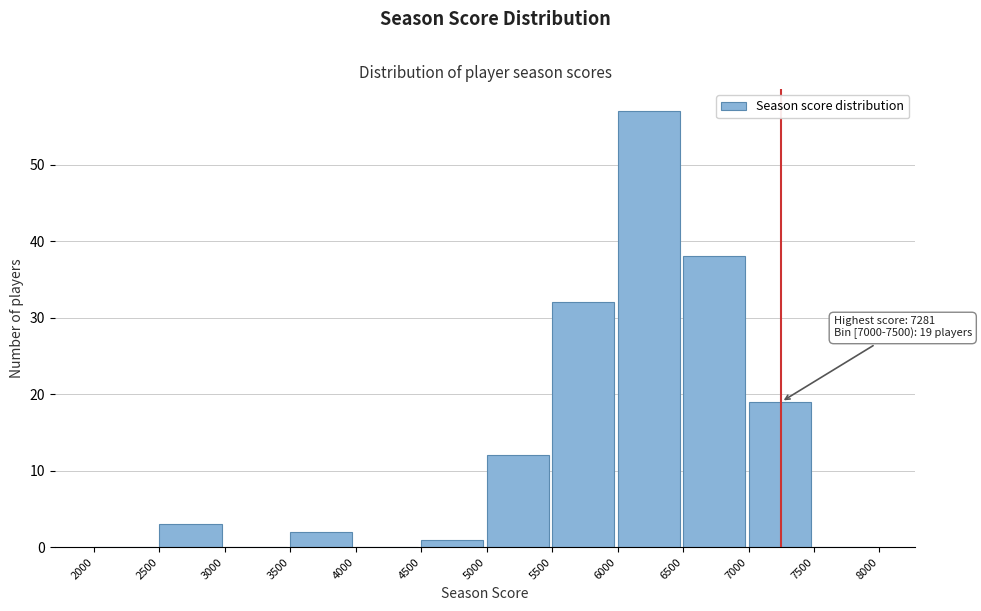

Which range on the x-axis has the tallest bar?

6000 to 6500